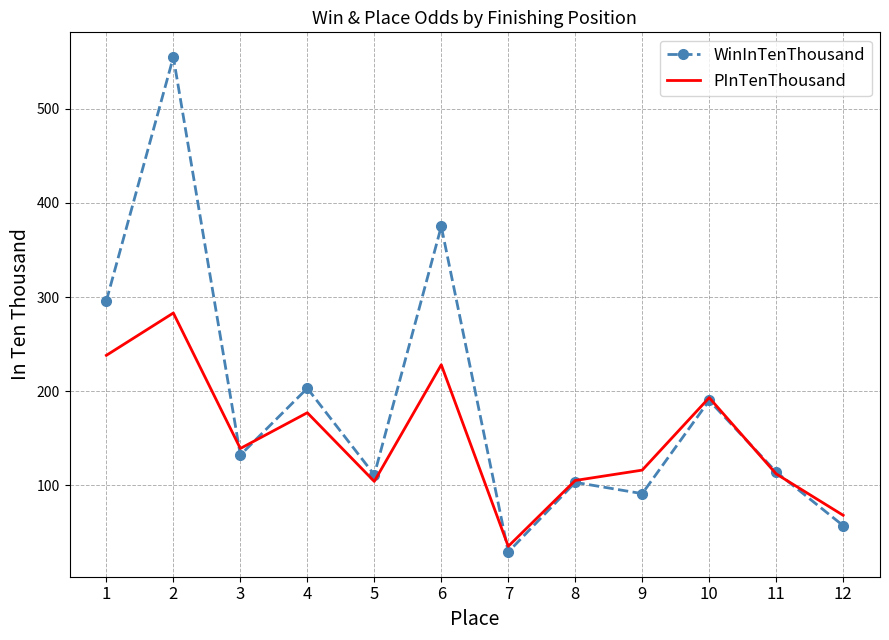

True or false: PInTenThousand and WinInTenThousand cross at least once.

True